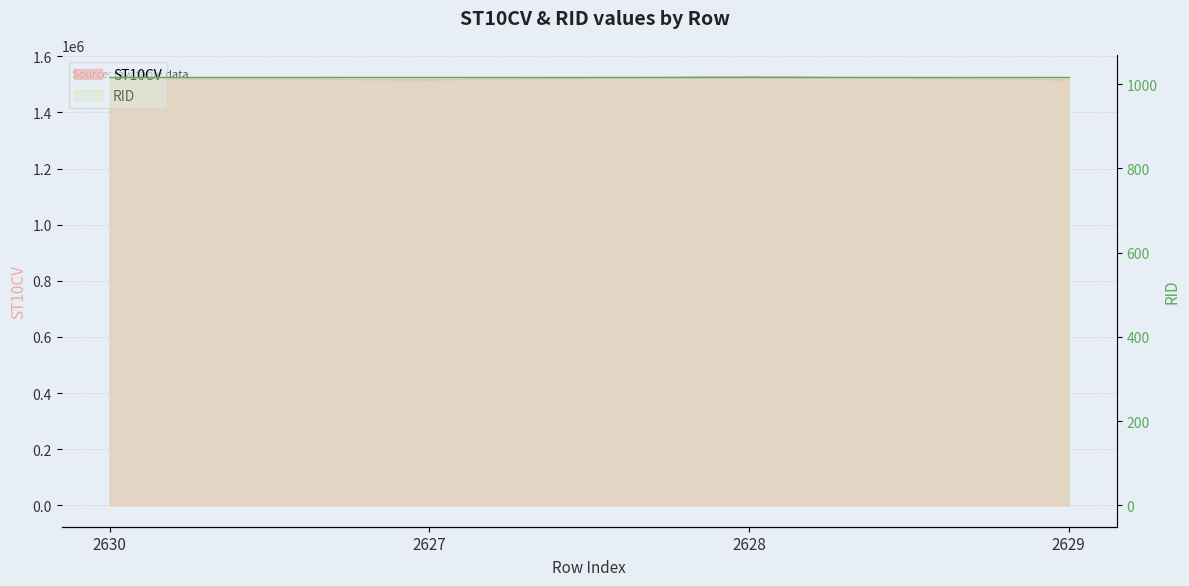

How many interior local valleys (lower than both neighbors) does the data have?

1